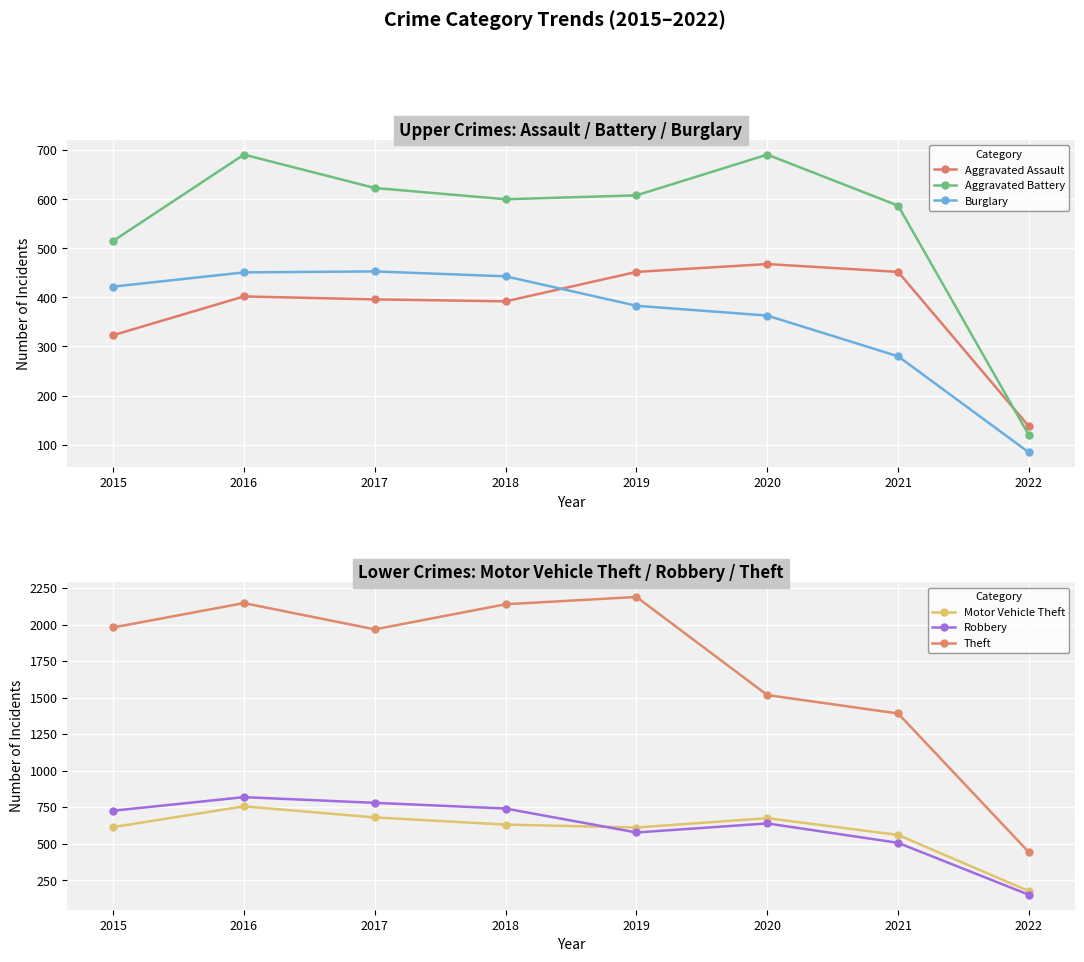

At how many categories does at least one series exceed 863?

7